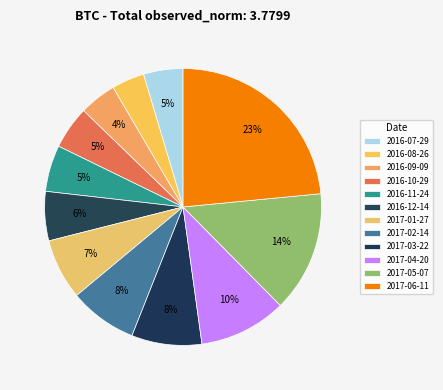

How many segments does this pie chart have?

12